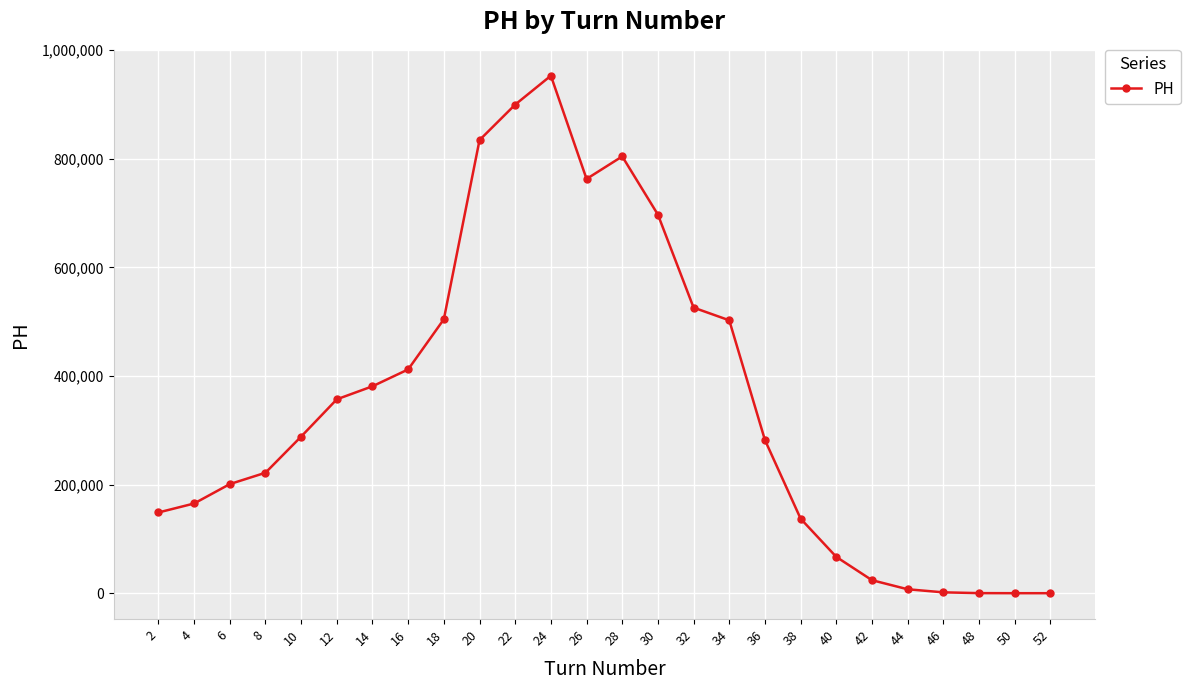

What is the ratio of the value at 14 to the value at 38?

2.8